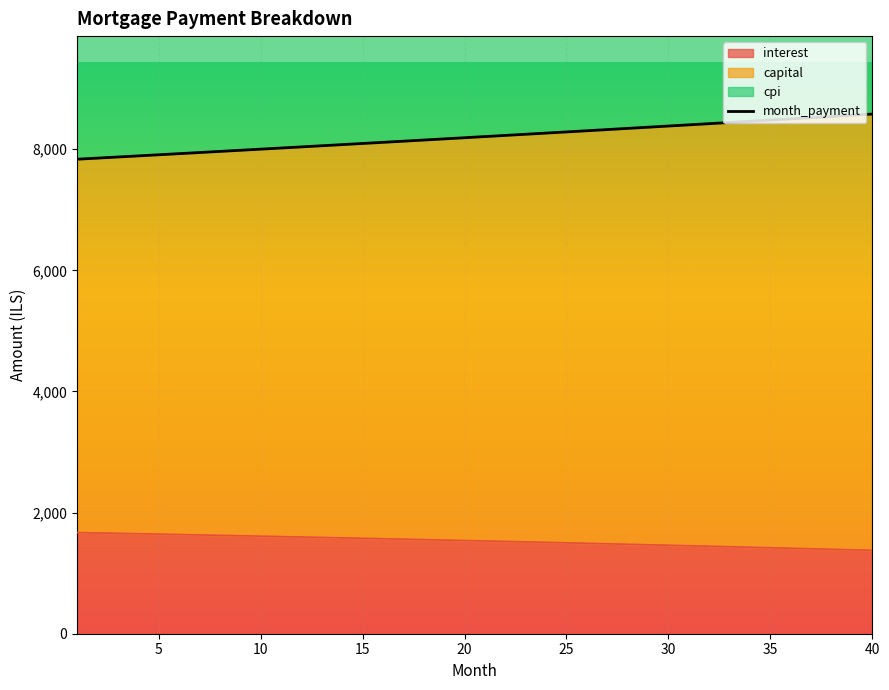

What is the sum of the interest values at 5 and 24?

3153.2